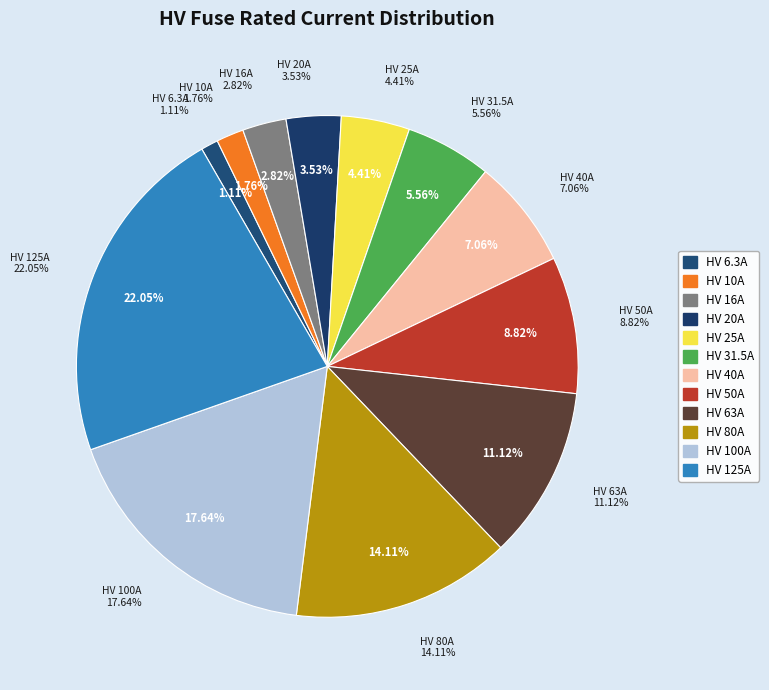

To the nearest percent, what is the difference between the HV 25A and HV 6.3A slice percentages?

3%